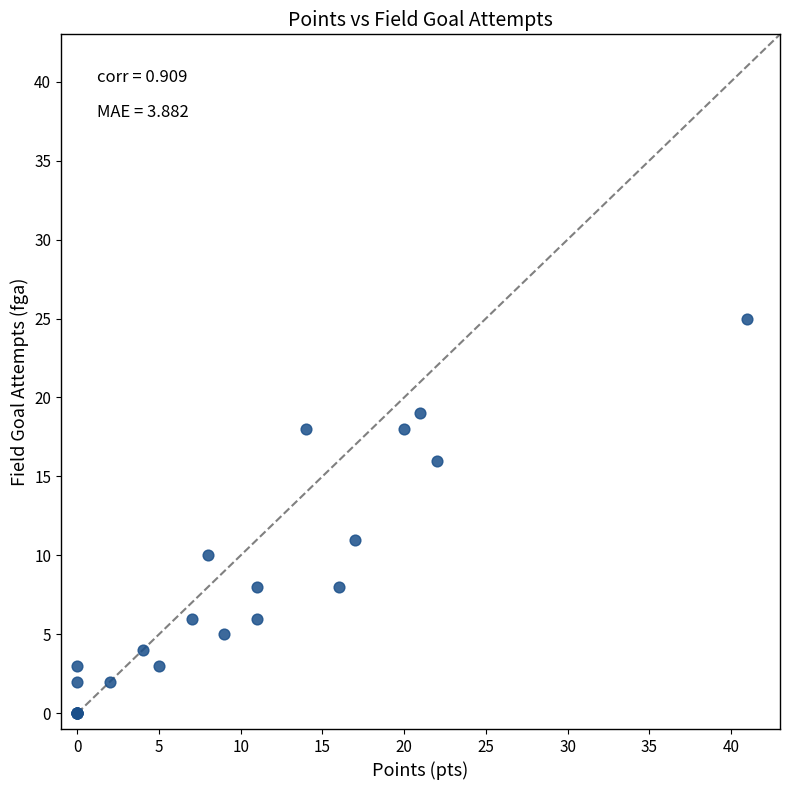

What Y value in the scatter plot is closest to 12?

11